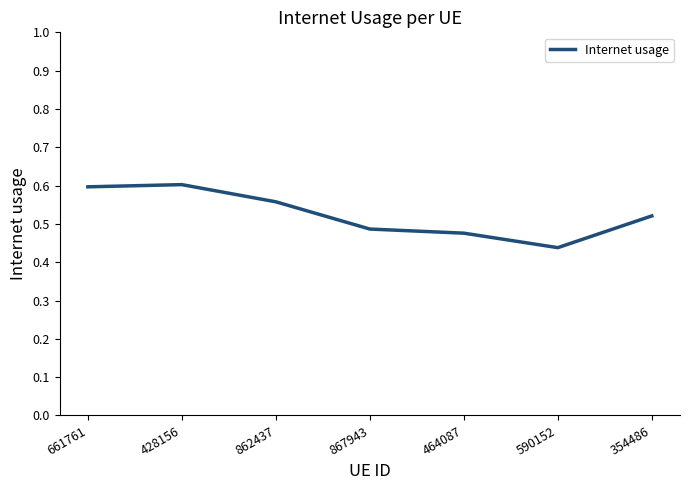

True or false: the data shows 0.1 at 590152.

False